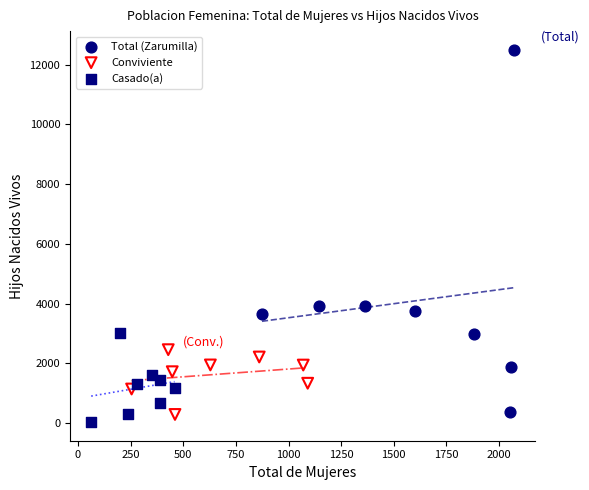

Which series contains the highest Y value?

Total (Zarumilla)